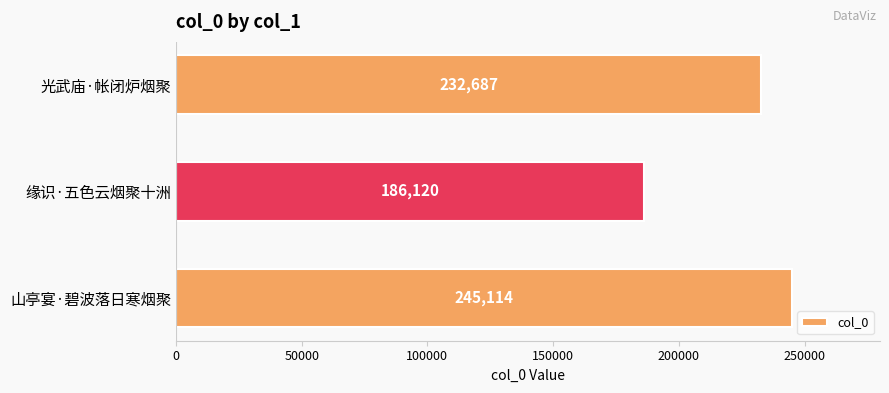

How many series are shown in this chart?

1